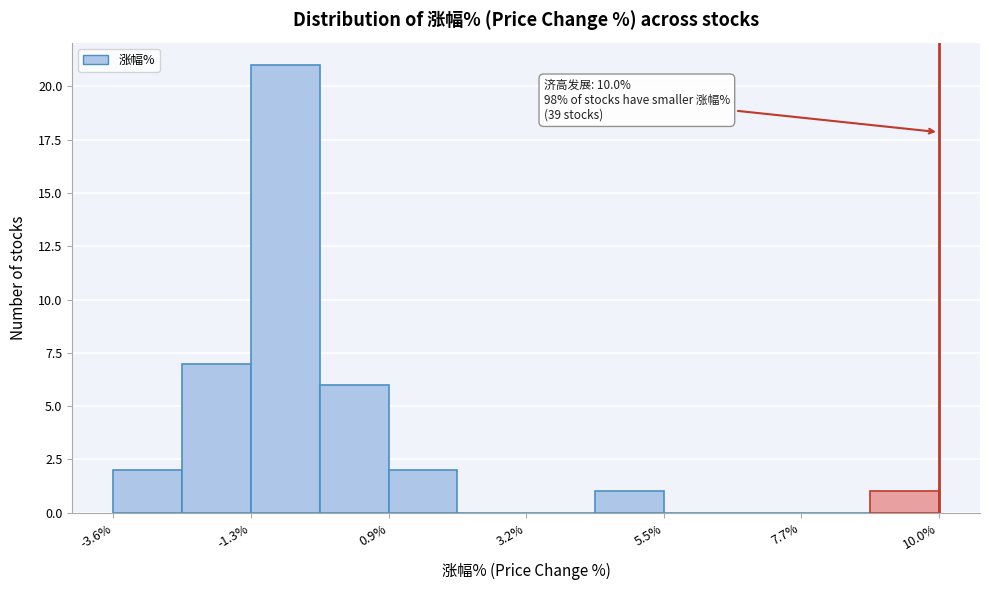

Around what value on the x-axis is the tallest bar? Give the approximate position of its centre, as read against the axis.

-1.0